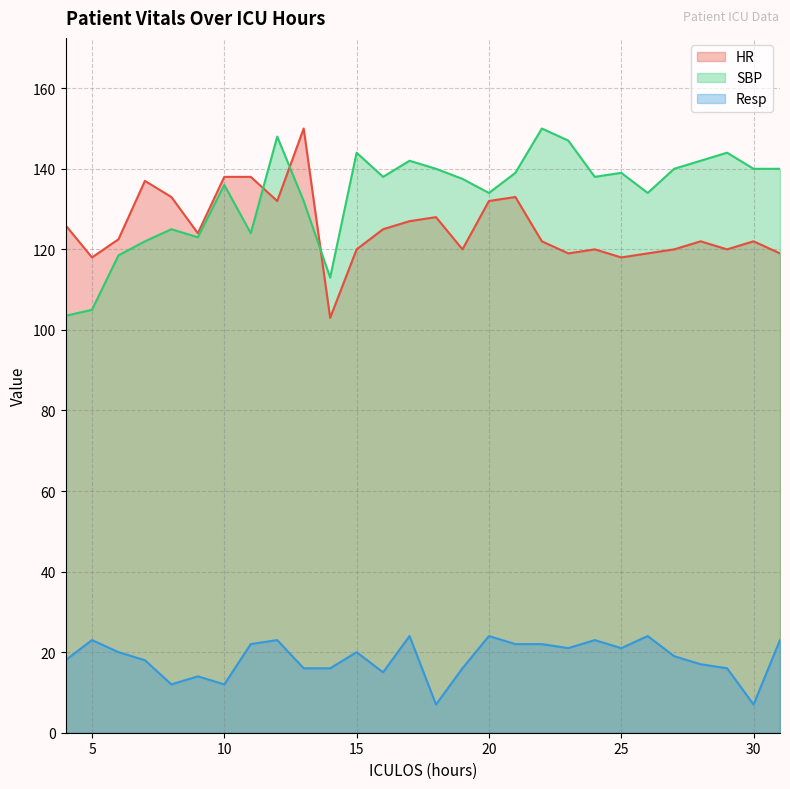

What is the difference between the maximum and minimum values in the HR series?

47.0